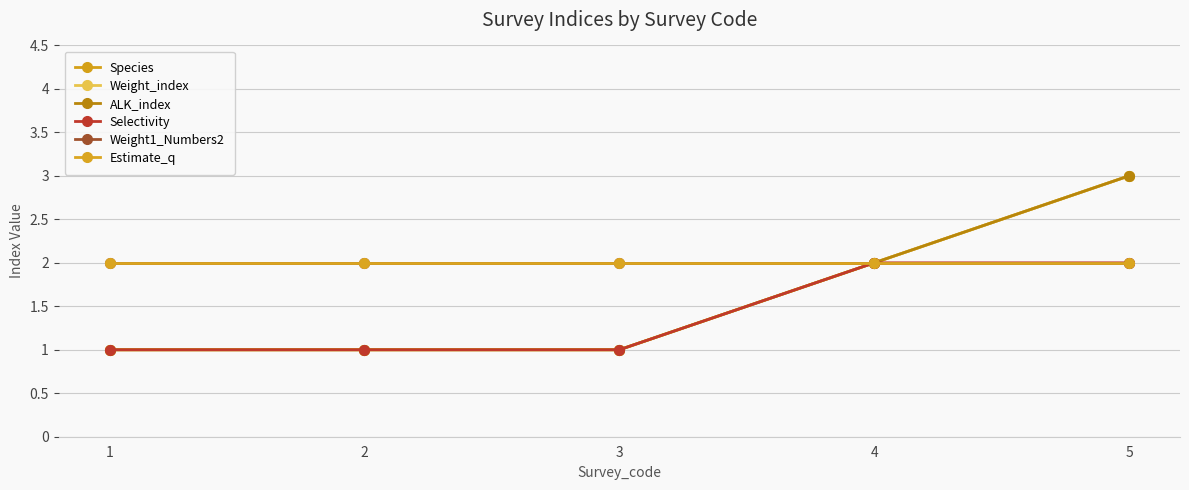

What is the sum of the Weight_index values at 4 and 1?

3